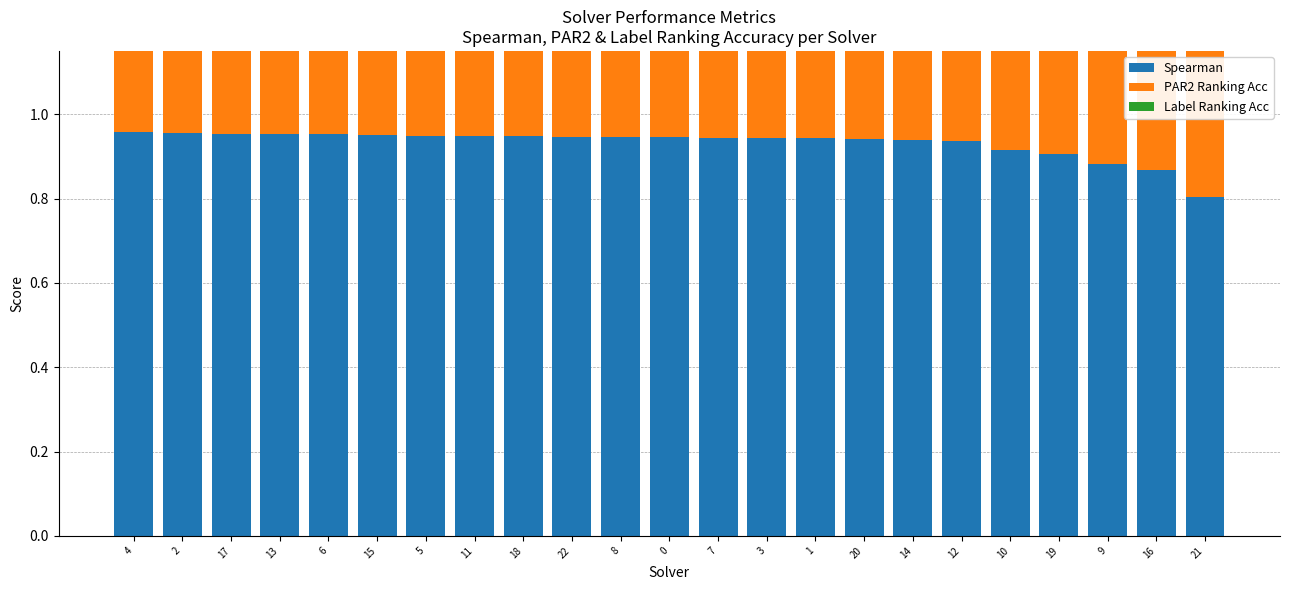

Between 5 and 20, which is larger?

5